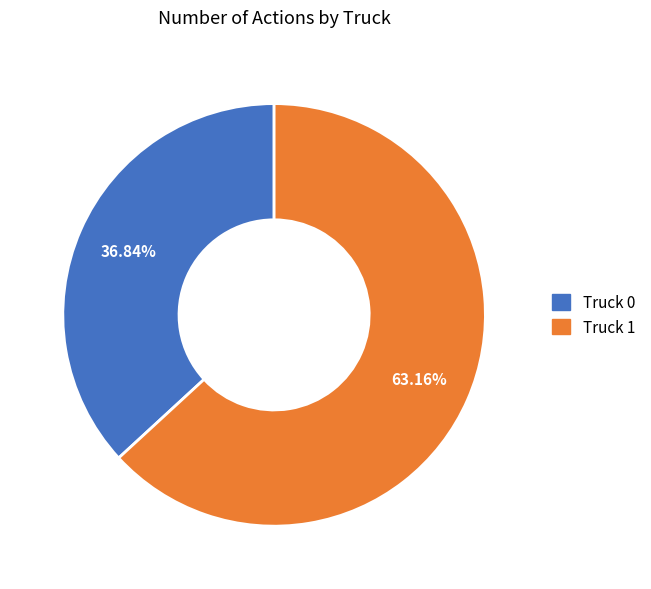

Combined, do Truck 1 and Truck 0 account for over 50%?

Yes